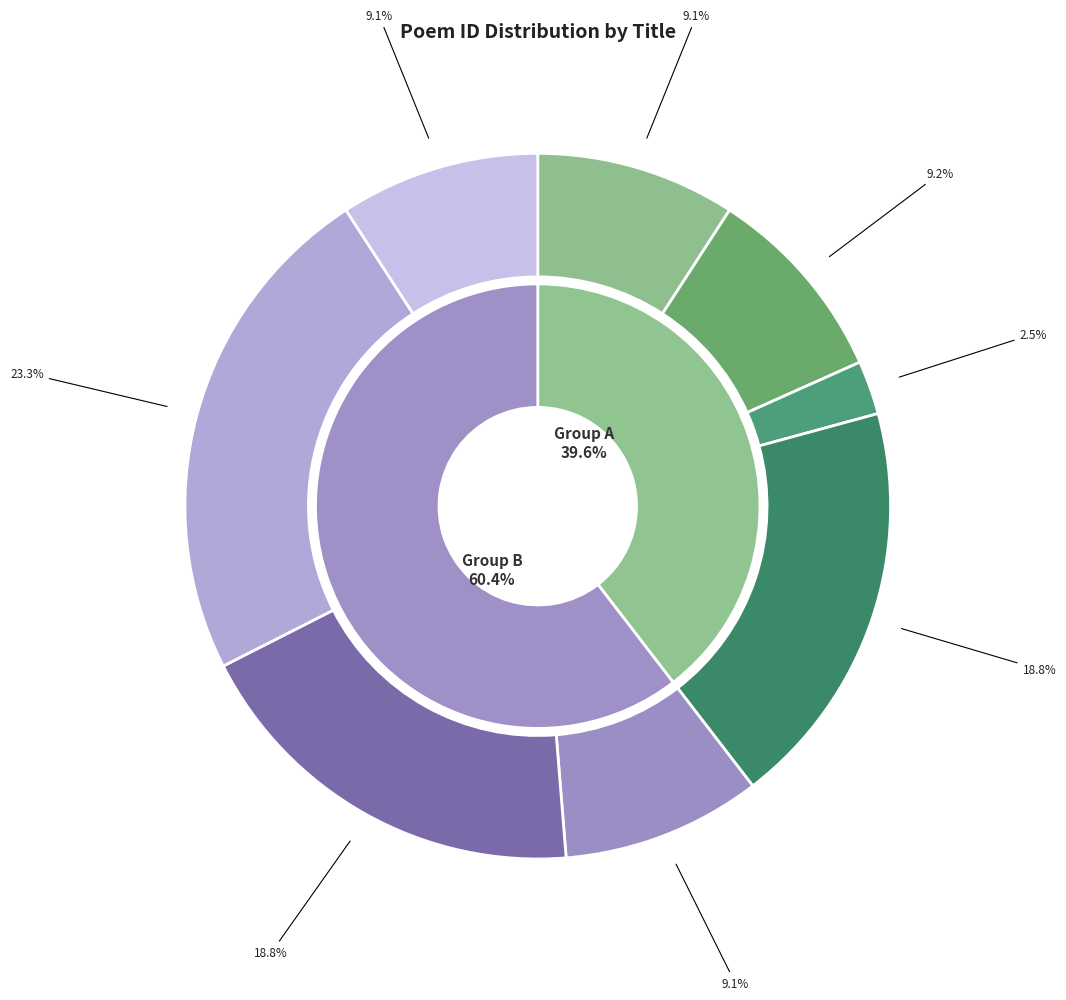

How many slices are in this pie chart?

8